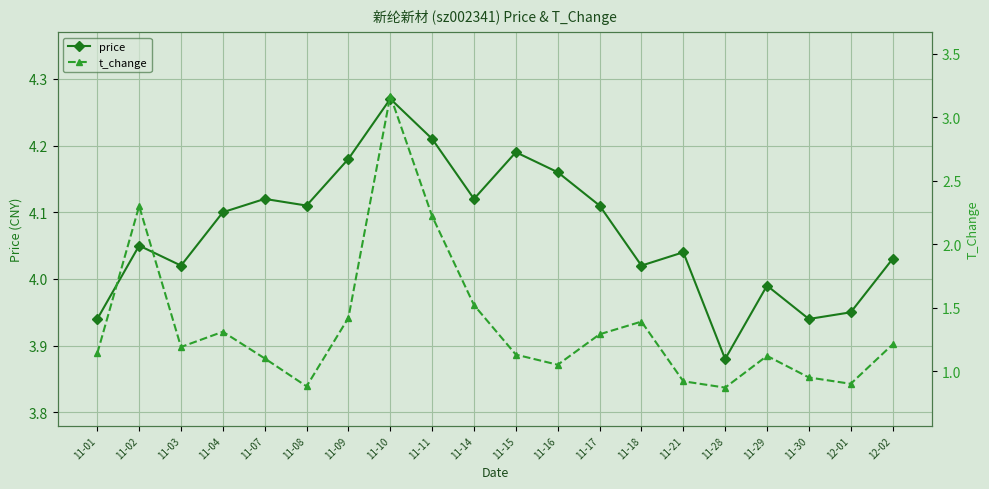

In t_change, how many points are higher than both neighbors (excluding endpoints)?

5